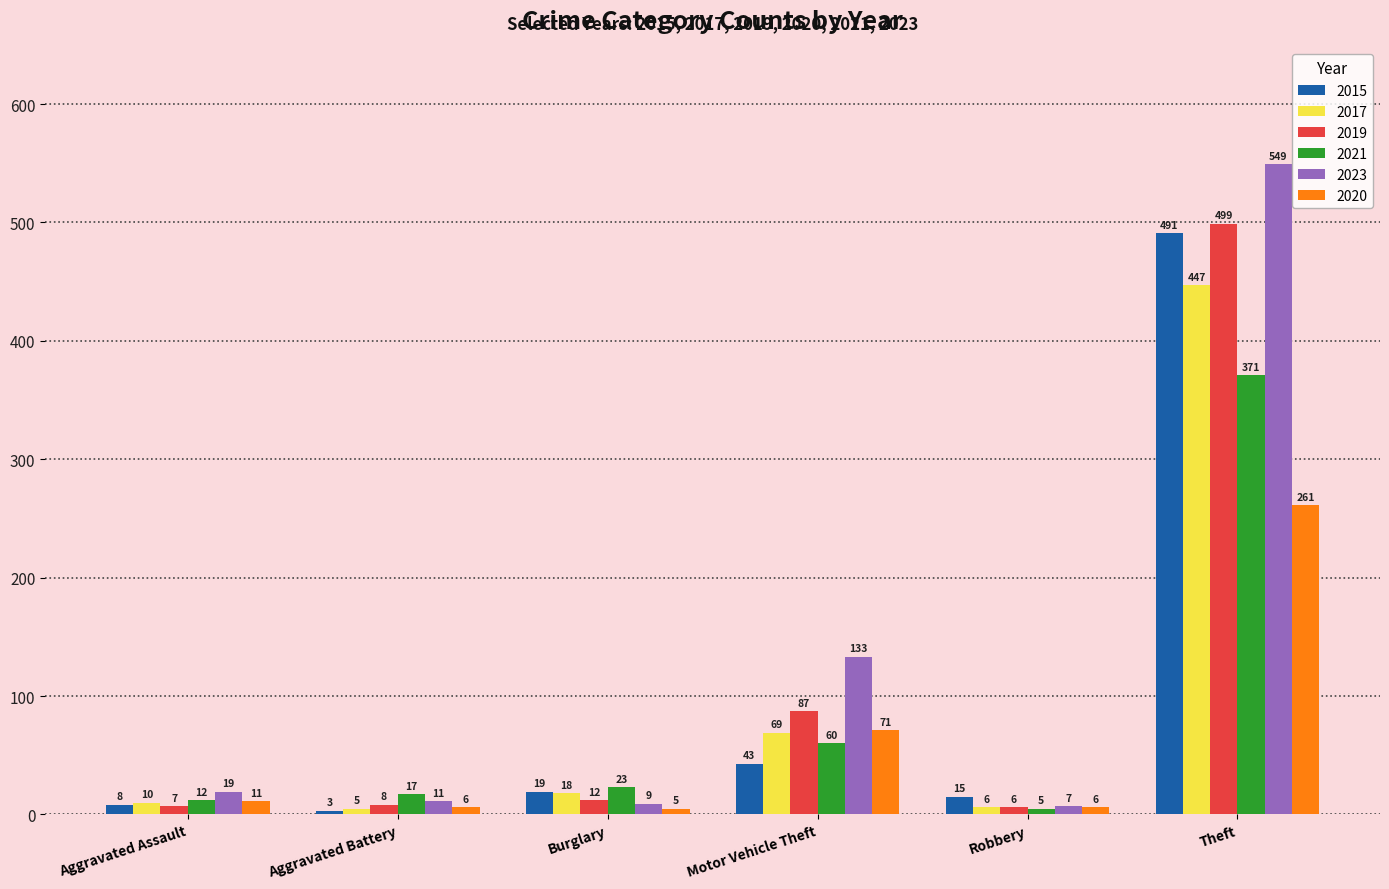

What is the label of the 2nd bar from the right?

Robbery